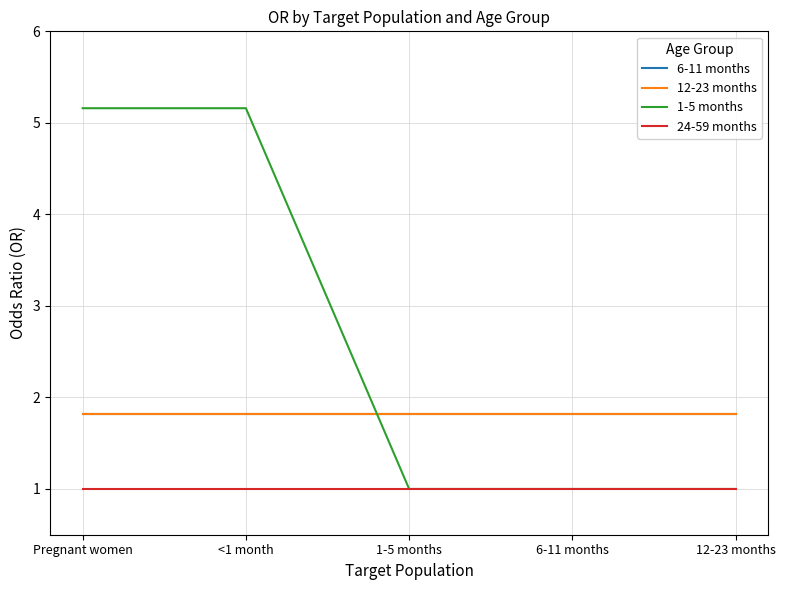

Does the chart display data point markers on the line(s)?

No